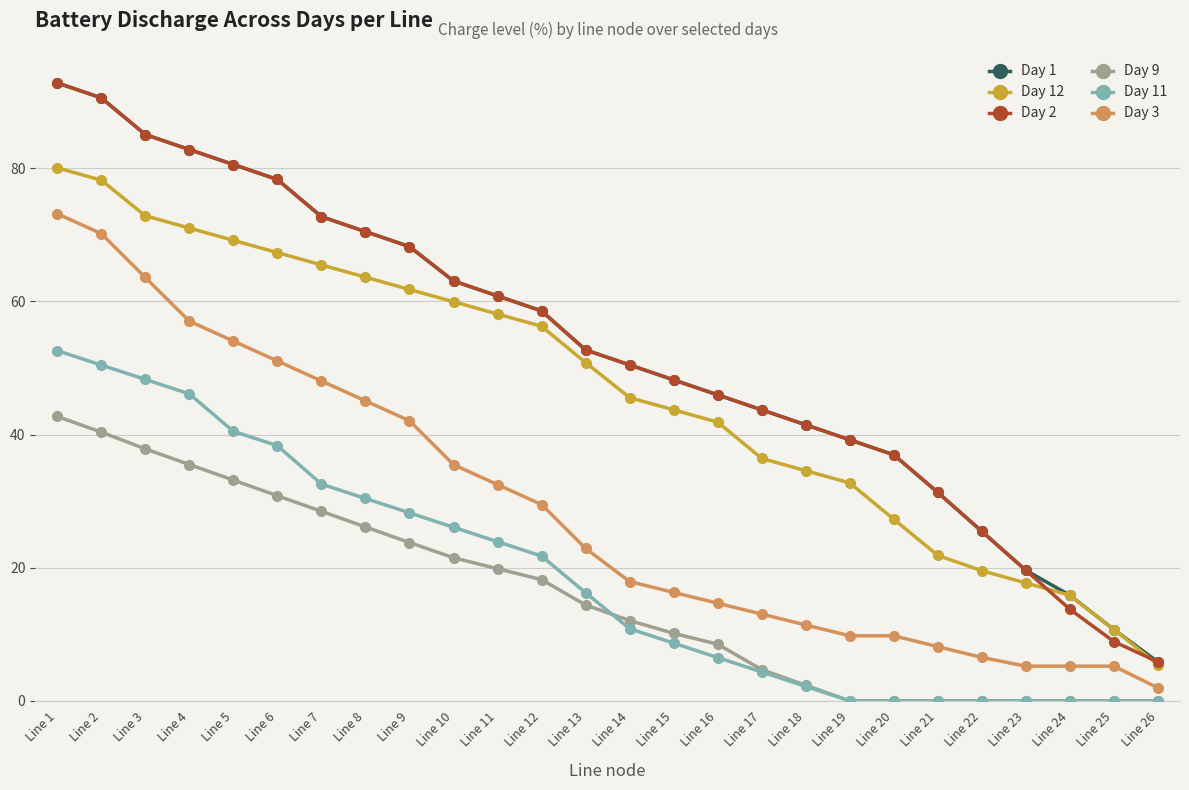

Is the value of Day 2 at Line 11 greater than the value of Day 3 at Line 4?

Yes